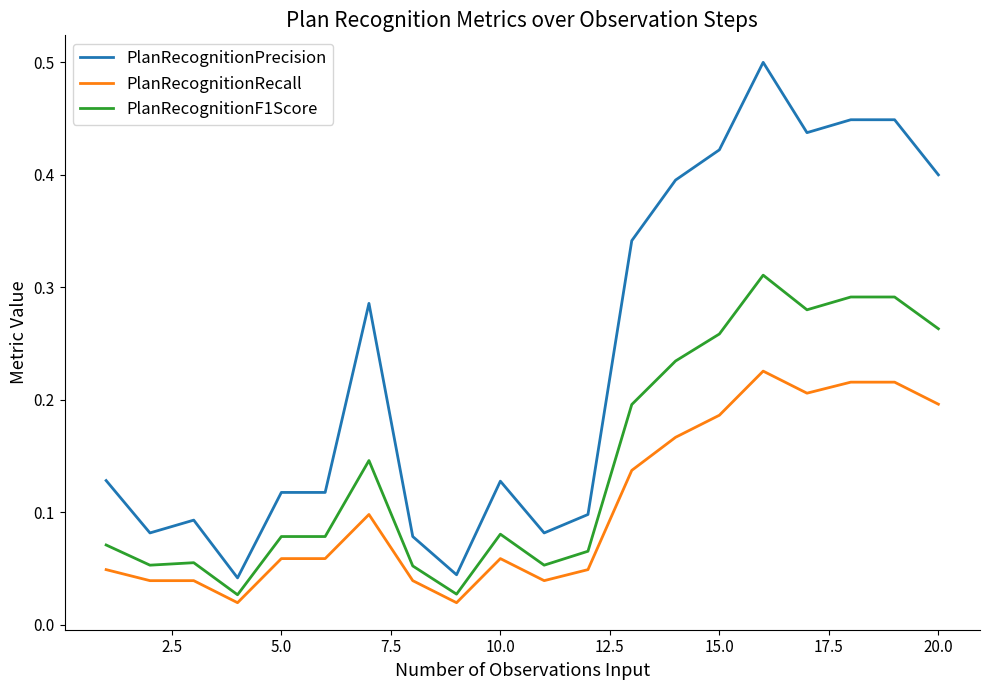

Which series has the largest range (max minus min)?

PlanRecognitionPrecision